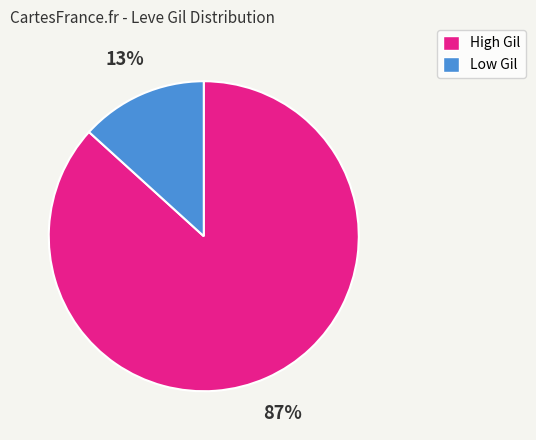

Is it true that Low Gil is 13% of the pie?

True